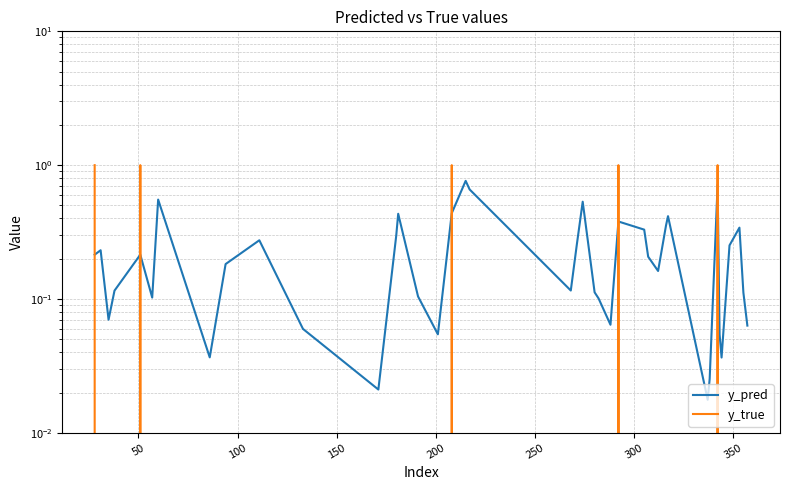

How many y_true values are between 0 and 1?

40